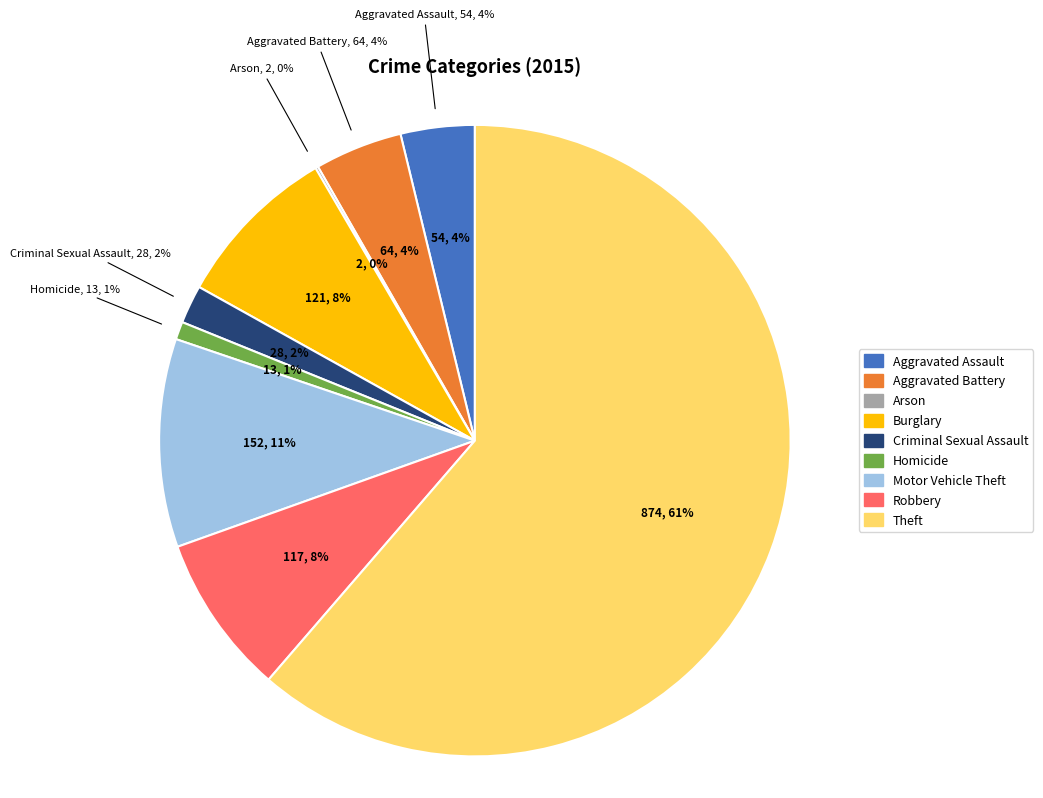

Do Aggravated Assault and Theft together represent more than half of the pie?

Yes